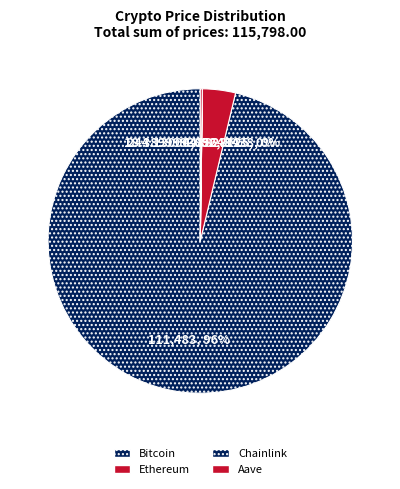

Count the number of slices in the pie.

4